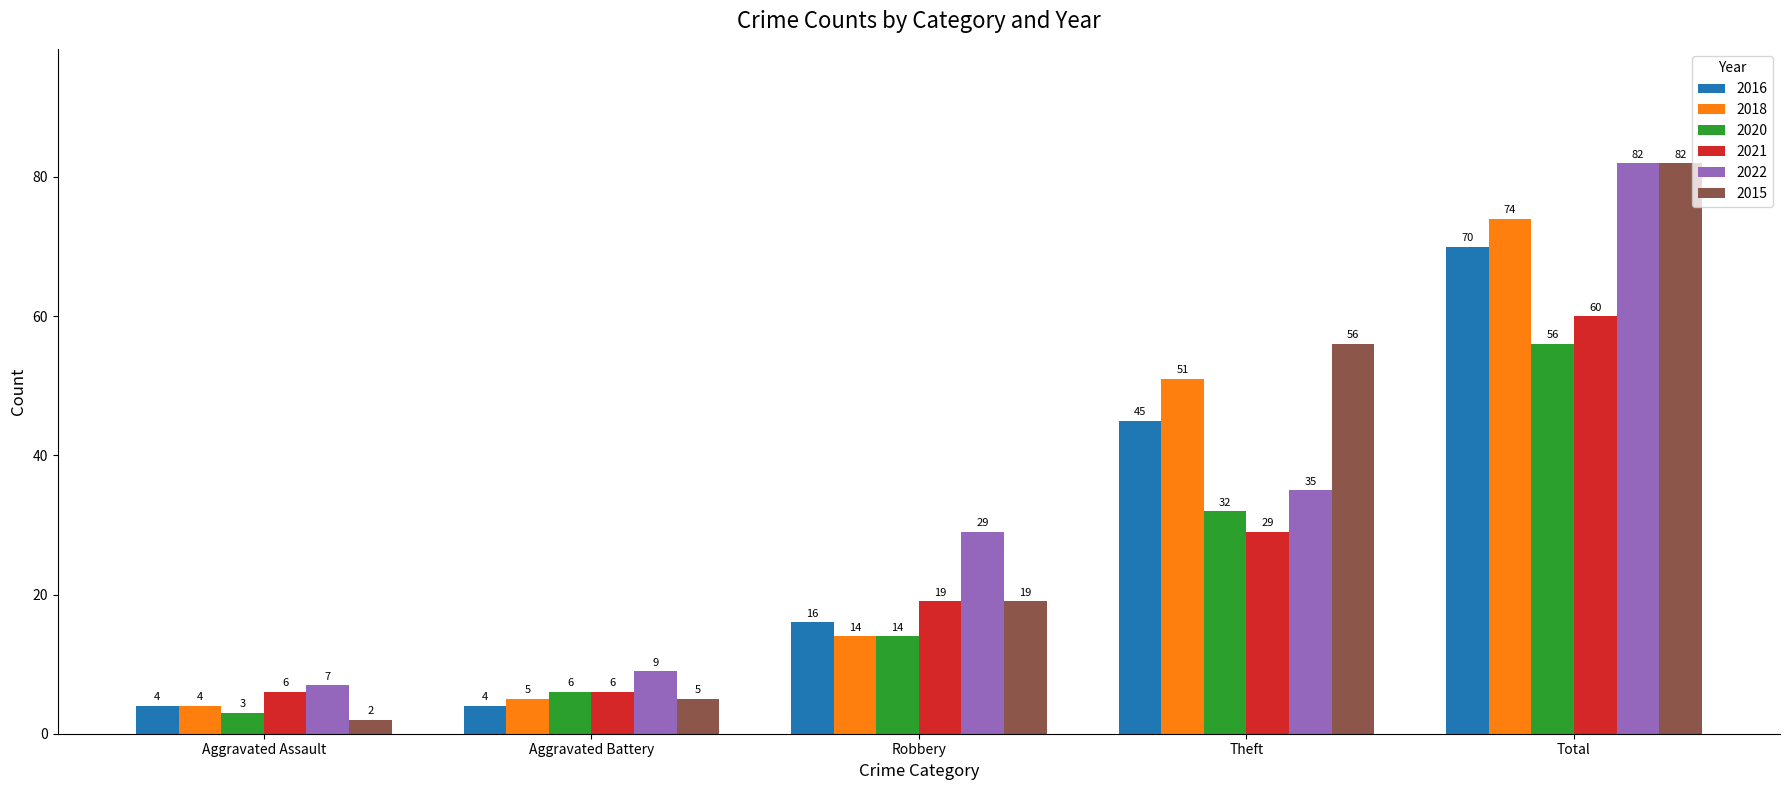

True or false: 2020 has a value of 9 at Aggravated Battery.

False